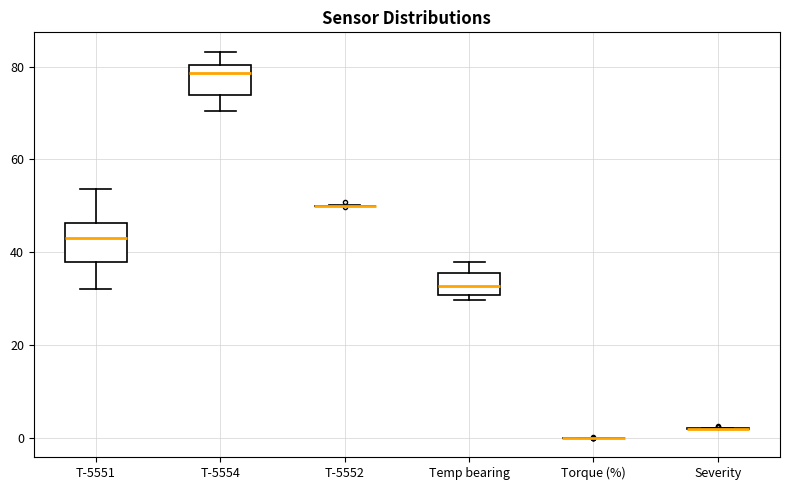

Where is the lower edge of the box for Temp bearing on the y-axis? The values are not printed on the chart, so give them approximately, as read against the axis.

30